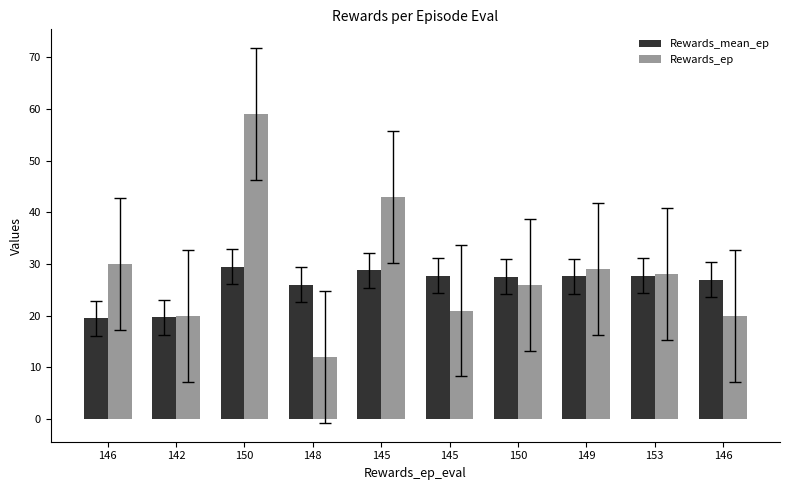

Which series has the widest spread of values?

Rewards_ep